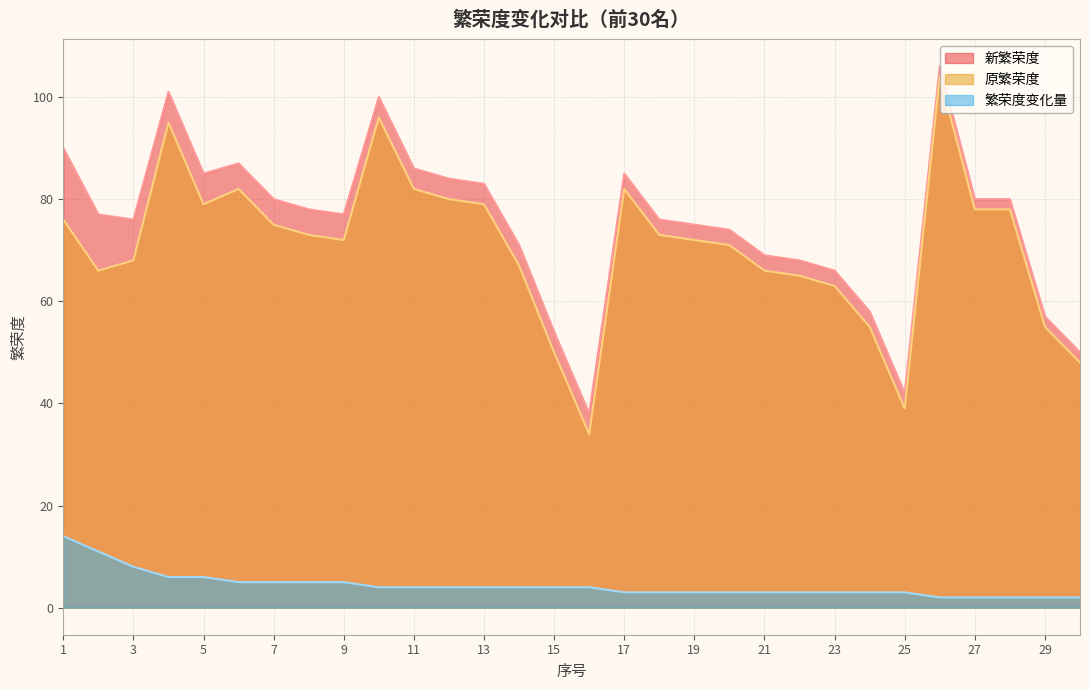

What is the difference between the maximum and second lowest values in the 新繁荣度 series?

64